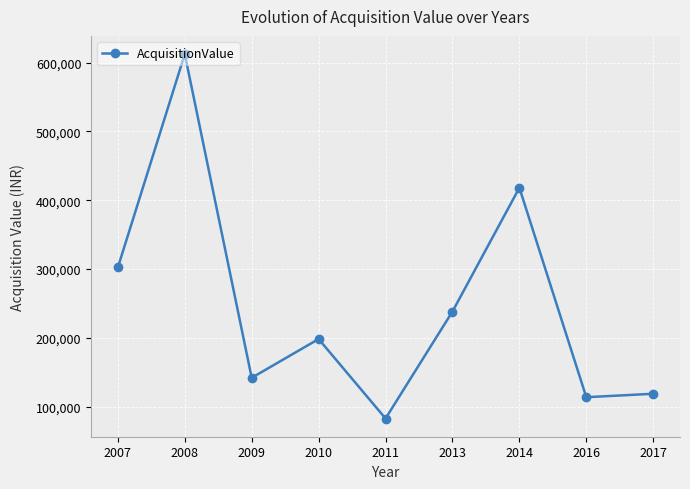

Reading left to right, transcribe all the data shown in this chart.

2007=302371.4	2008=612408.1	2009=142024.0	2010=198370.0	2011=82880.0	2013=238311.4	2014=418201.9	2016=113828.6	2017=118830.0